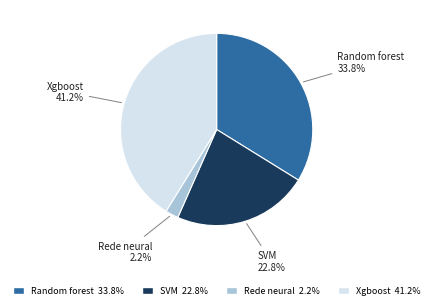

Rank the categories by value from lowest to highest.

Rede neural, SVM, Random forest, Xgboost